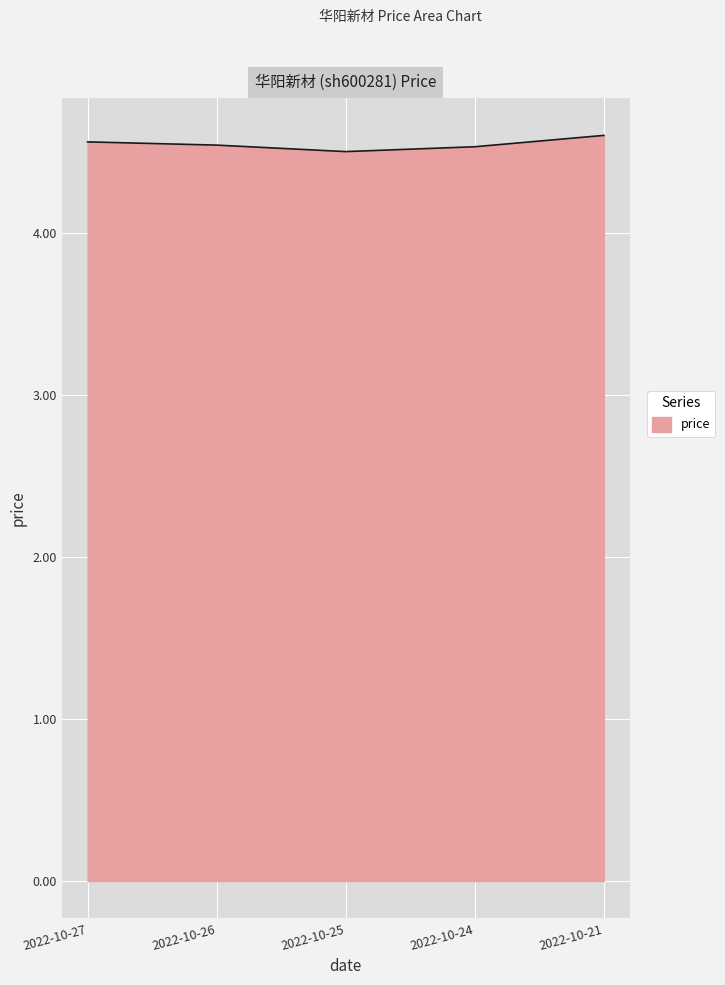

The chart shows a value of 7.1 at 2022-10-26. True or false?

False